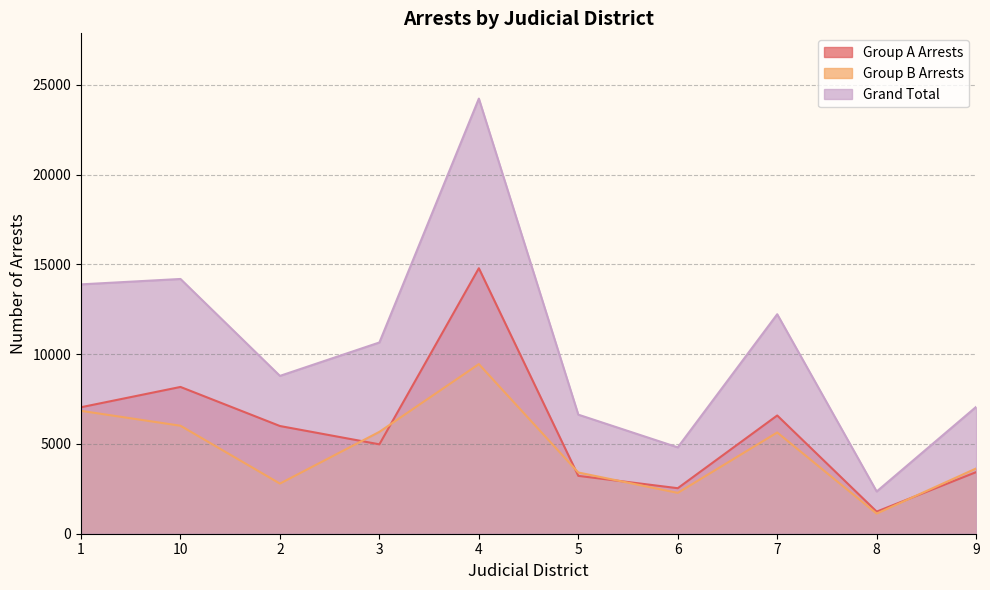

Reading left to right, extract all data points from this chart.

Group A Arrests: 7044	8174	5998	4978	14786	3222	2535	6585	1231	3430
Group B Arrests: 6843	6013	2792	5673	9446	3409	2274	5638	1121	3634
Grand Total: 13887	14187	8790	10651	24232	6631	4809	12223	2352	7064